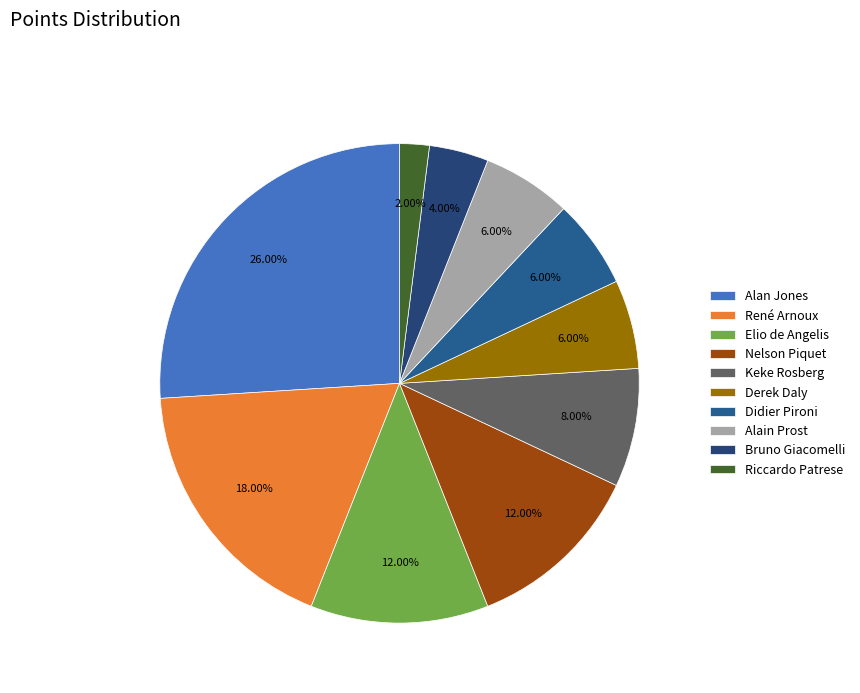

Rank the categories by value from lowest to highest.

Riccardo Patrese, Bruno Giacomelli, Derek Daly, Didier Pironi, Alain Prost, Keke Rosberg, Elio de Angelis, Nelson Piquet, René Arnoux, Alan Jones